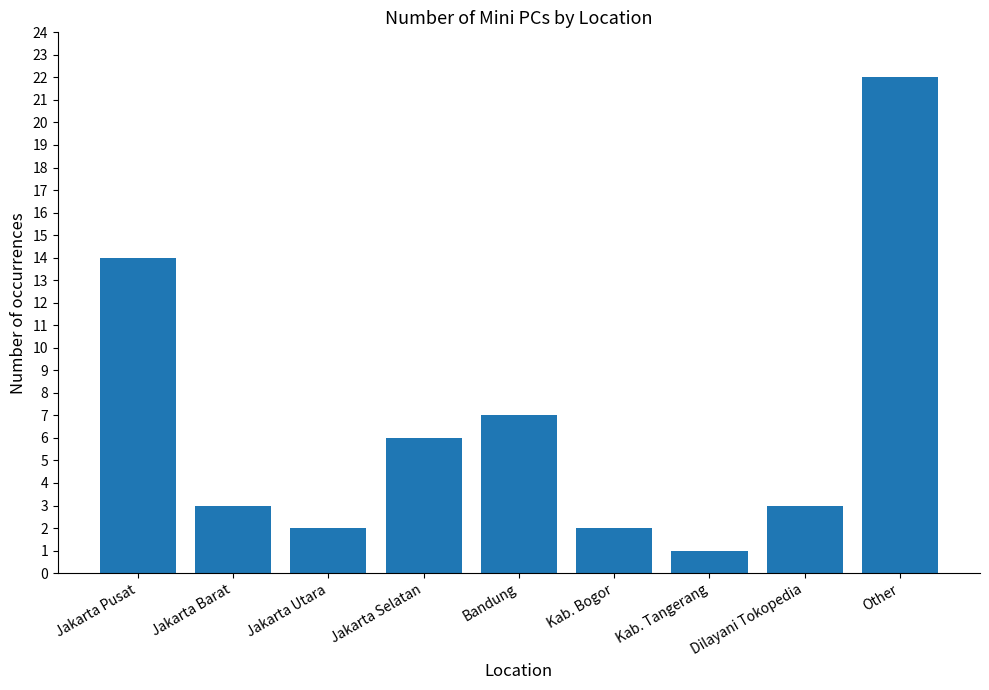

Which label corresponds to the largest value in the chart?

Other